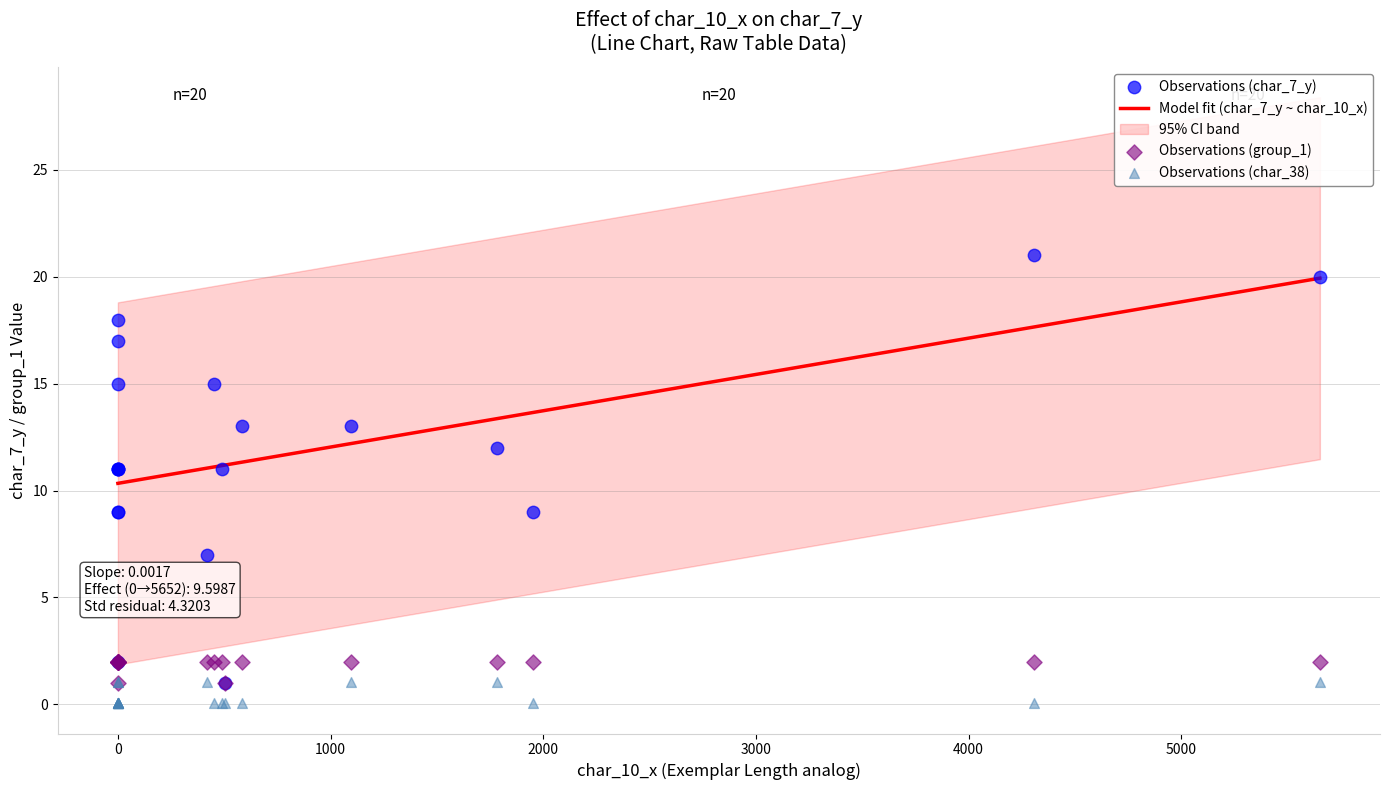

Which series contains the highest Y value?

char_7_y